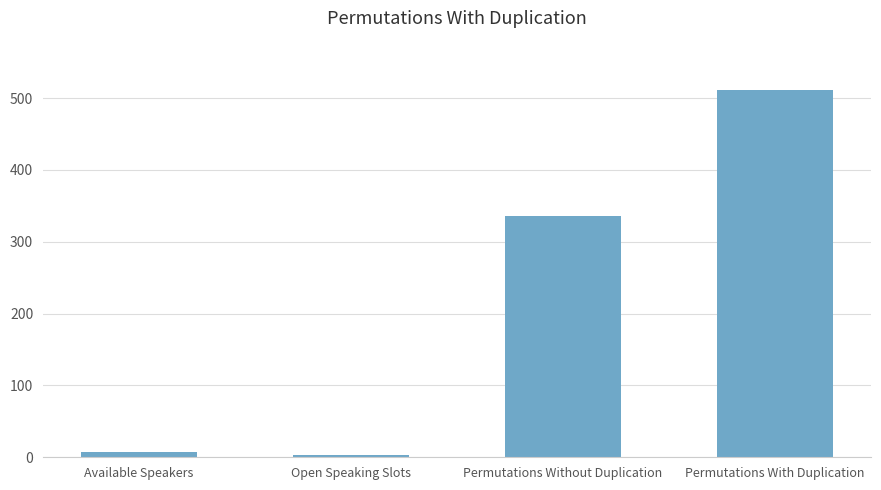

Does the chart contain any negative values?

No